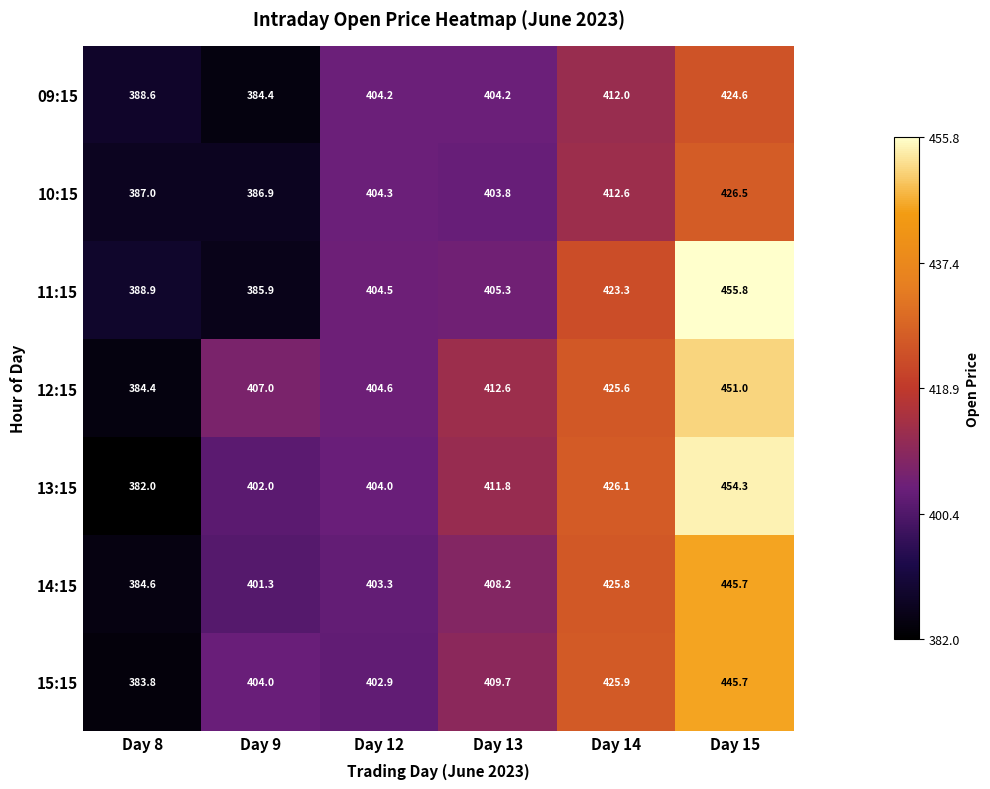

At which label does 13:15 first exceed 411?

Day 13